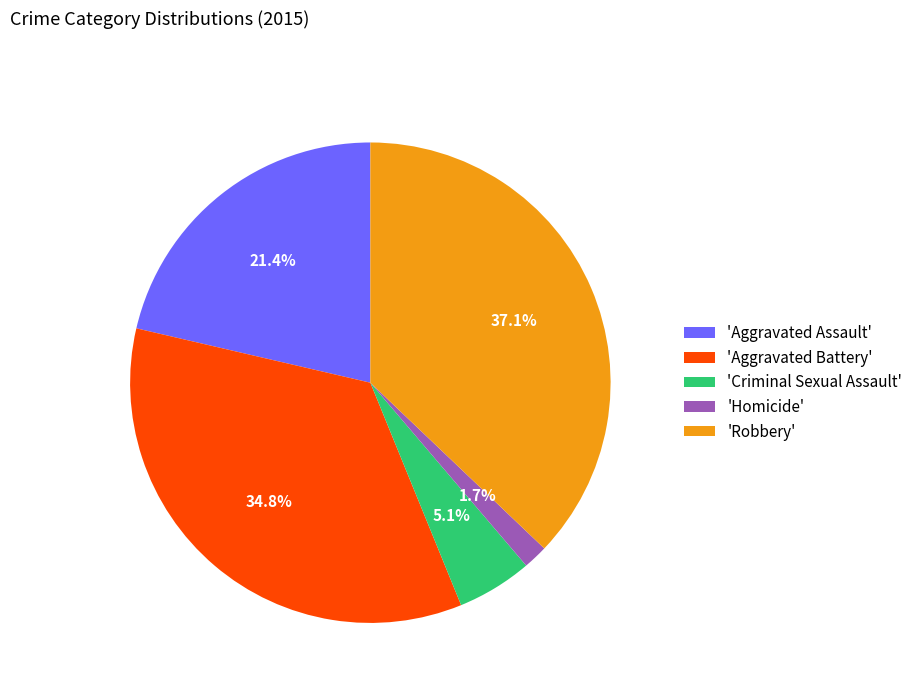

Between 'Aggravated Battery' and 'Homicide', which is larger?

'Aggravated Battery'